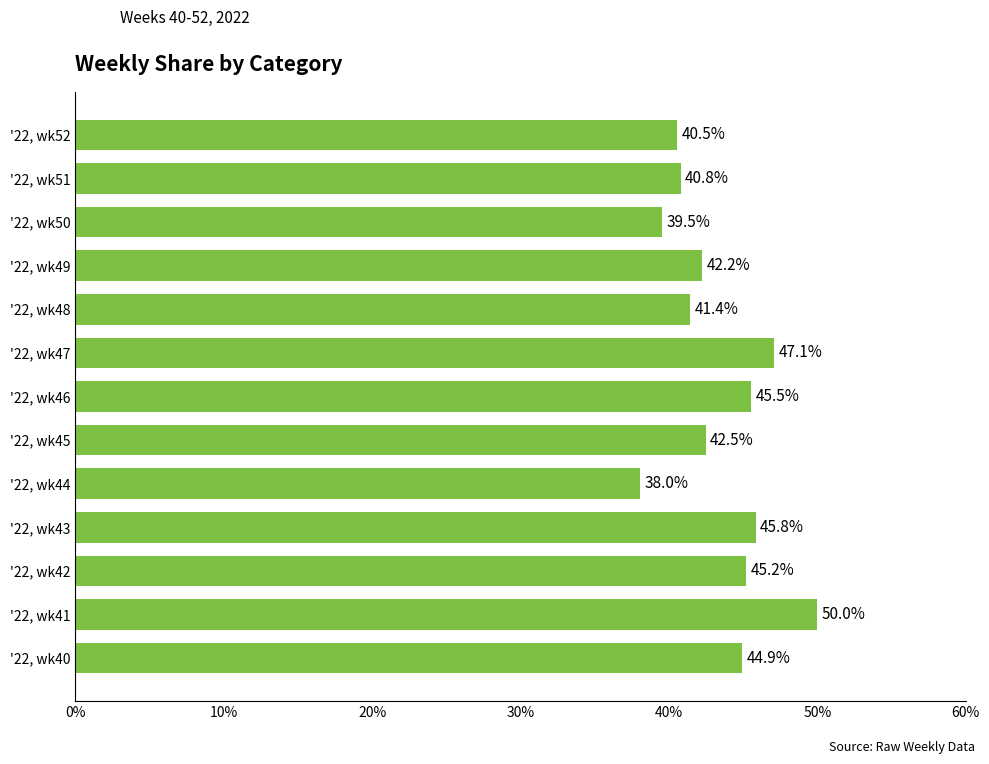

The chart shows a value of 45.5 at '22, wk46. True or false?

True